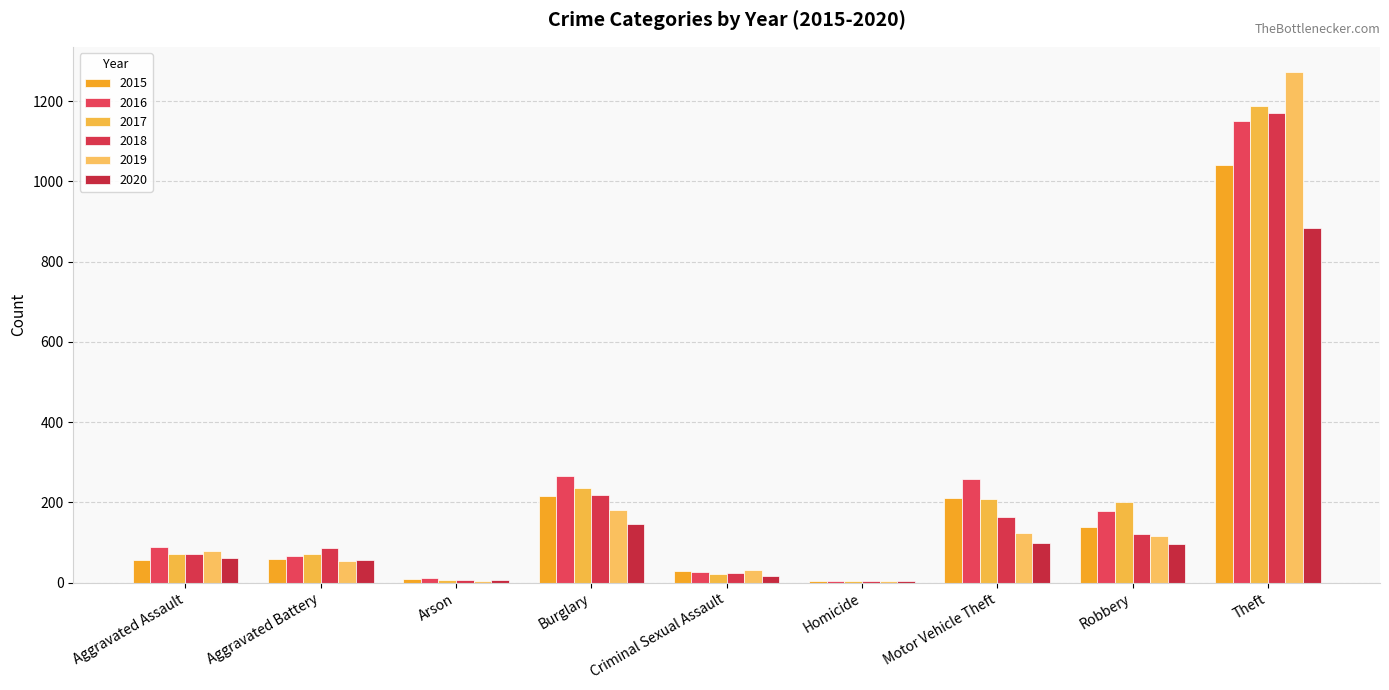

Which series changed the most between Robbery and Theft?

2019